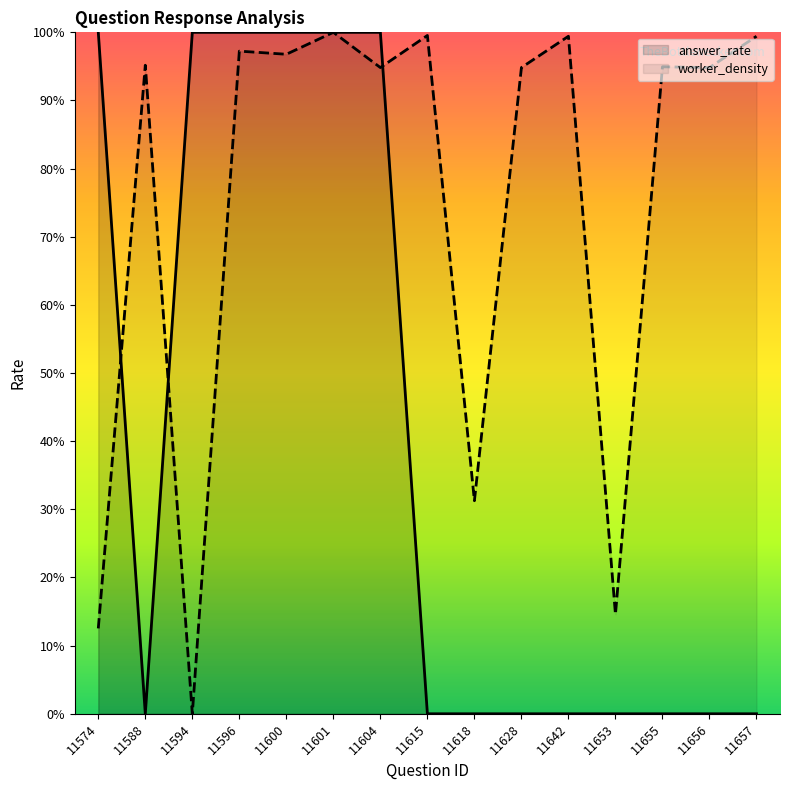

How many interior local valleys does the worker_density series have?

6